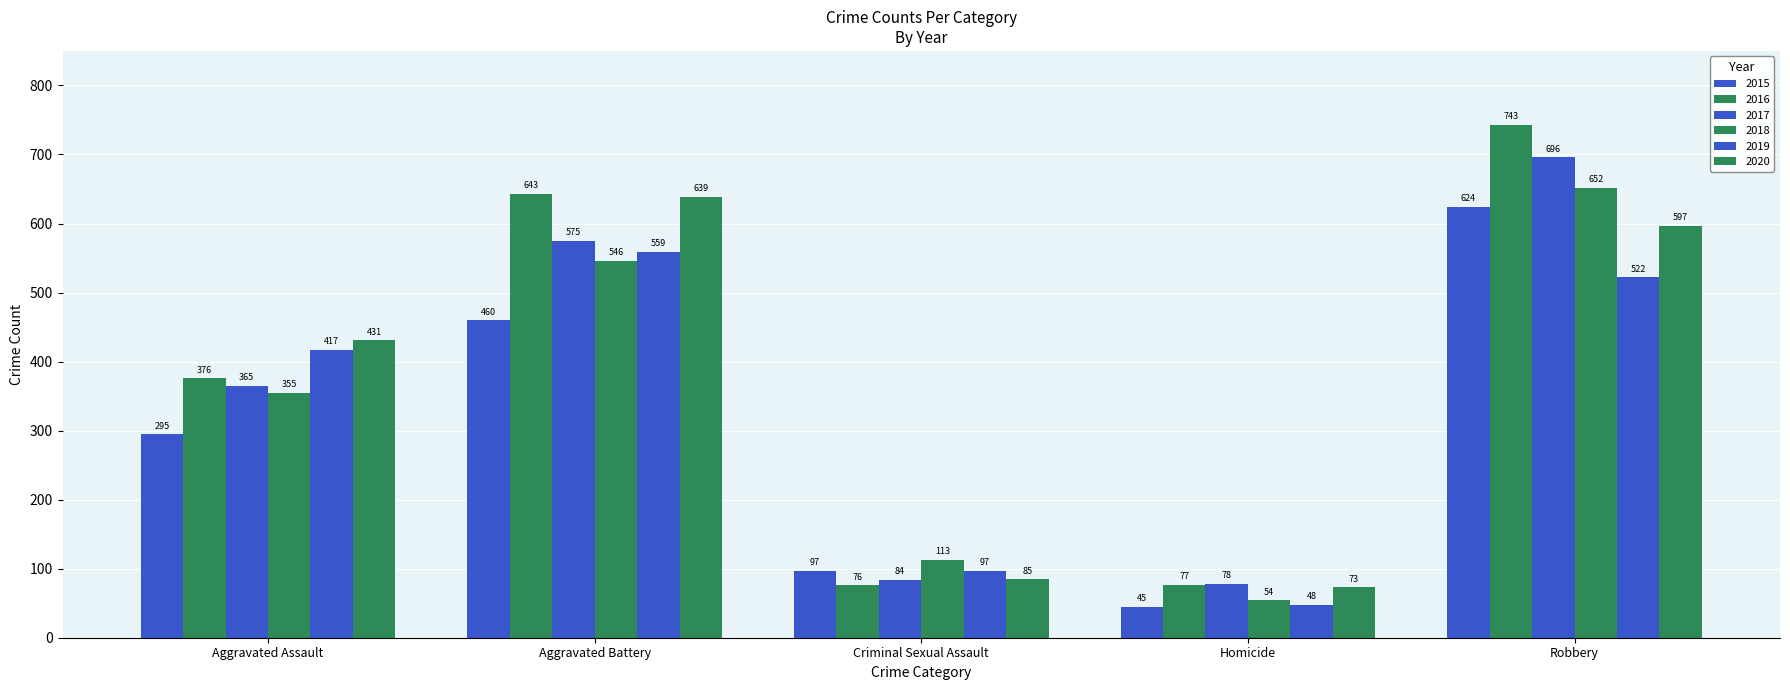

Does the chart contain stacked bars?

No